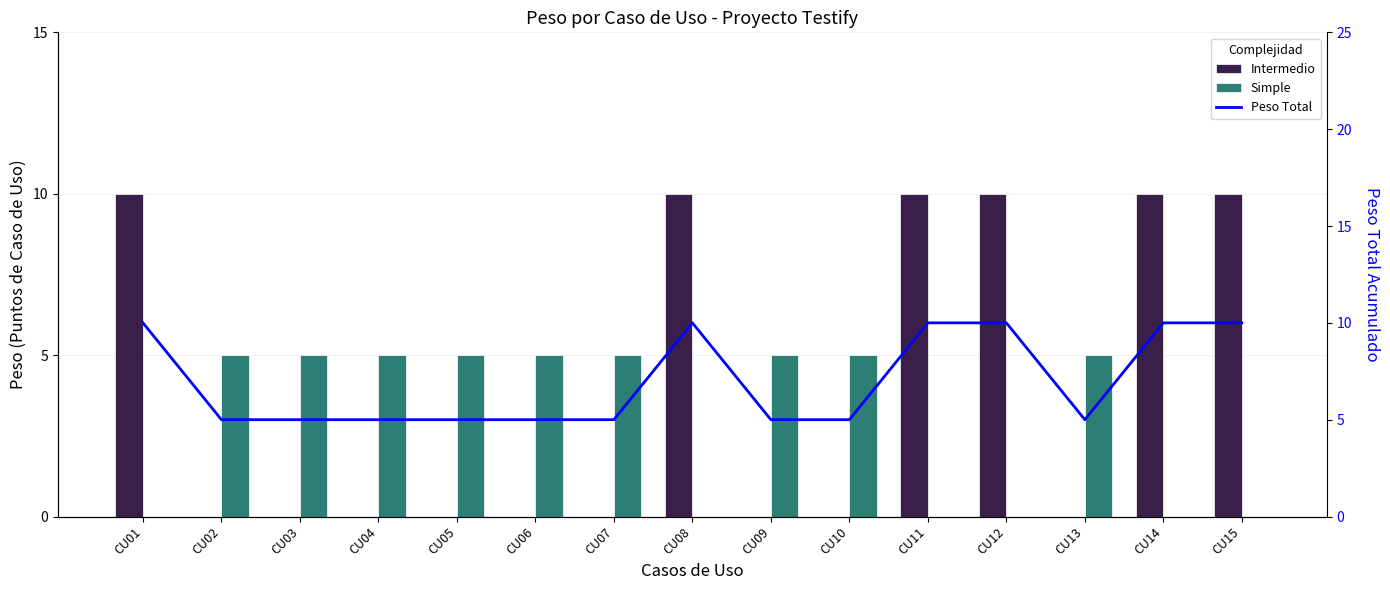

At which category is the sum across all series the highest?

CU01